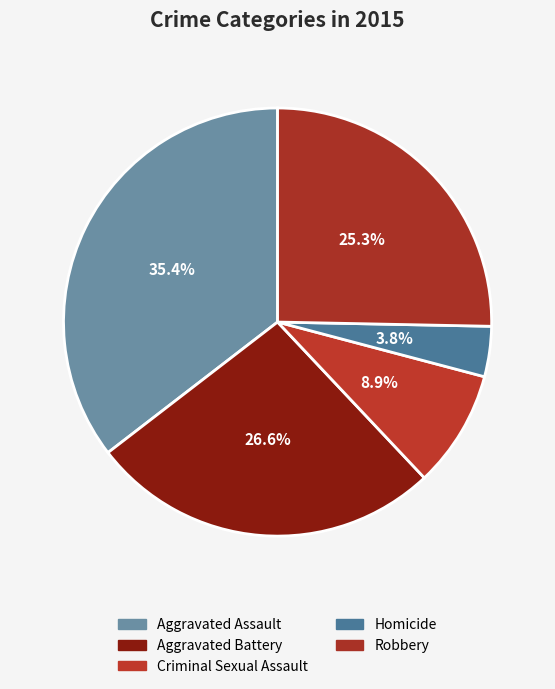

Is there a majority slice in this chart?

No